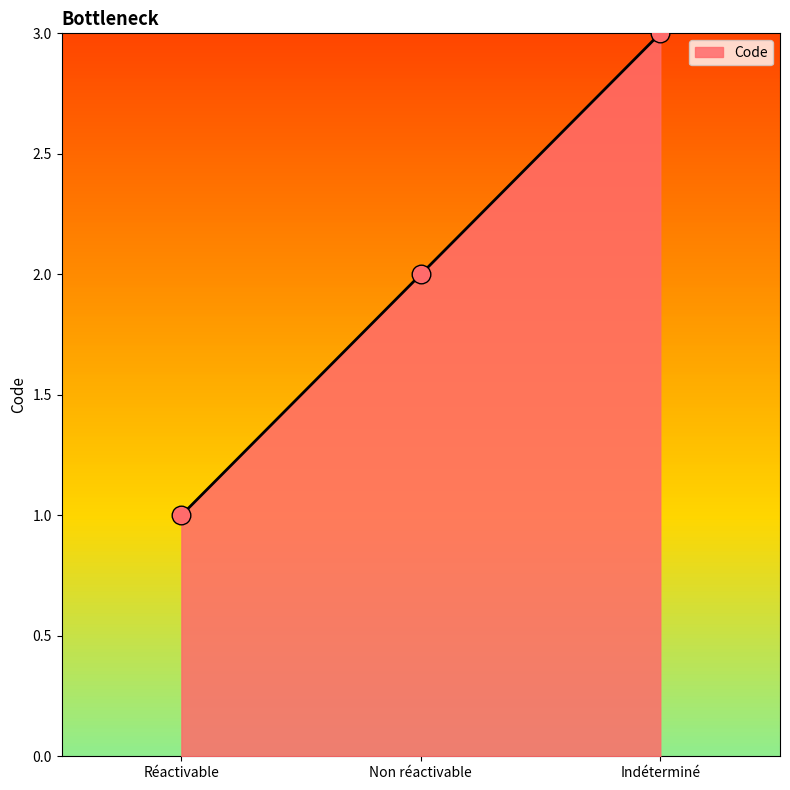

What is the change in value from Réactivable to Indéterminé?

+2